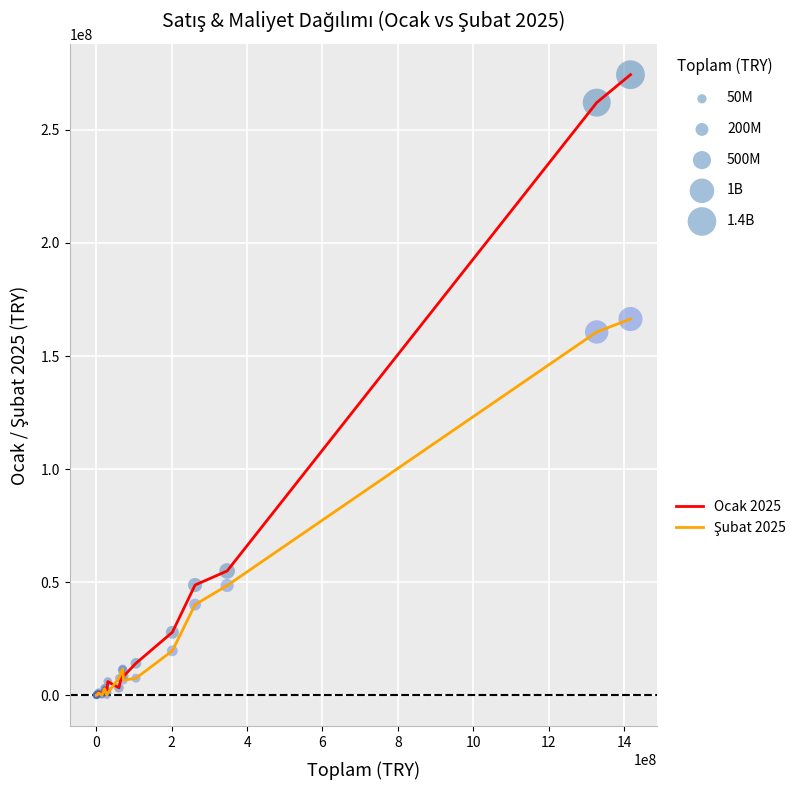

What is the greatest value displayed?

274382564.9